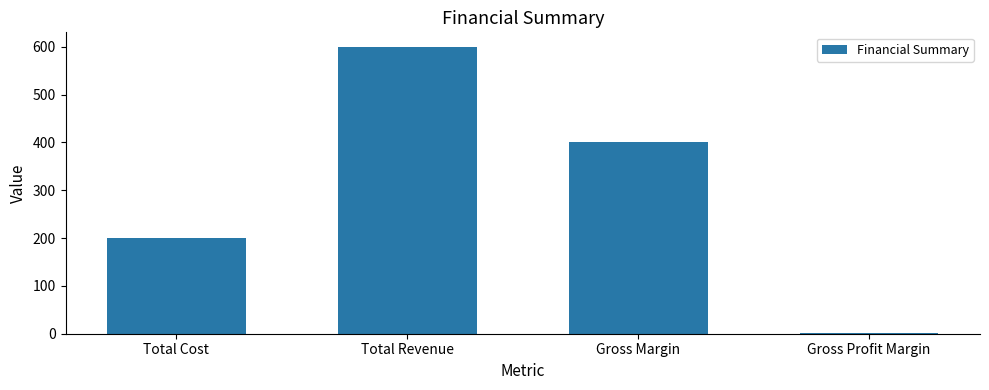

What is the difference between the maximum and minimum values?

598